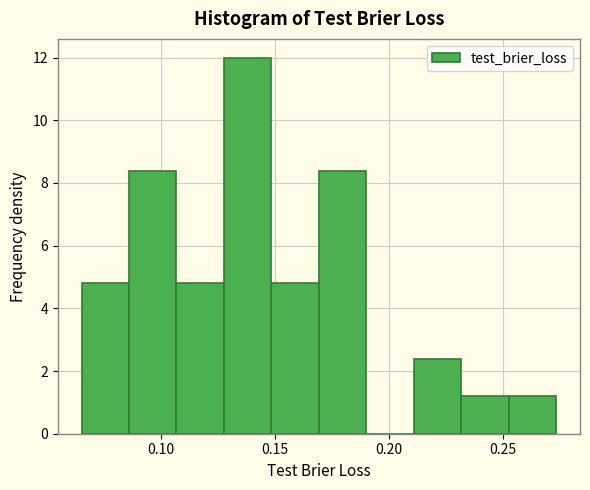

Reading left to right, list every bar in this chart as the range it spans on the x-axis followed by its height. Neither the bar edges nor the heights are printed on the chart, so give them approximately, as read against the axes.

0.065 to 0.085: 4.8
0.085 to 0.105: 8.4
0.105 to 0.130: 4.8
0.130 to 0.150: 12.0
0.150 to 0.170: 4.8
0.170 to 0.190: 8.4
0.190 to 0.210: 0
0.210 to 0.230: 2.4
0.230 to 0.255: 1.2
0.255 to 0.275: 1.2